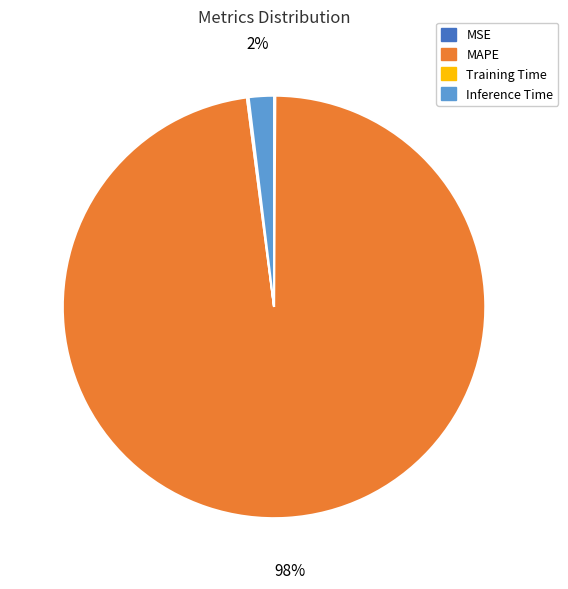

Is there a majority slice in this chart?

Yes